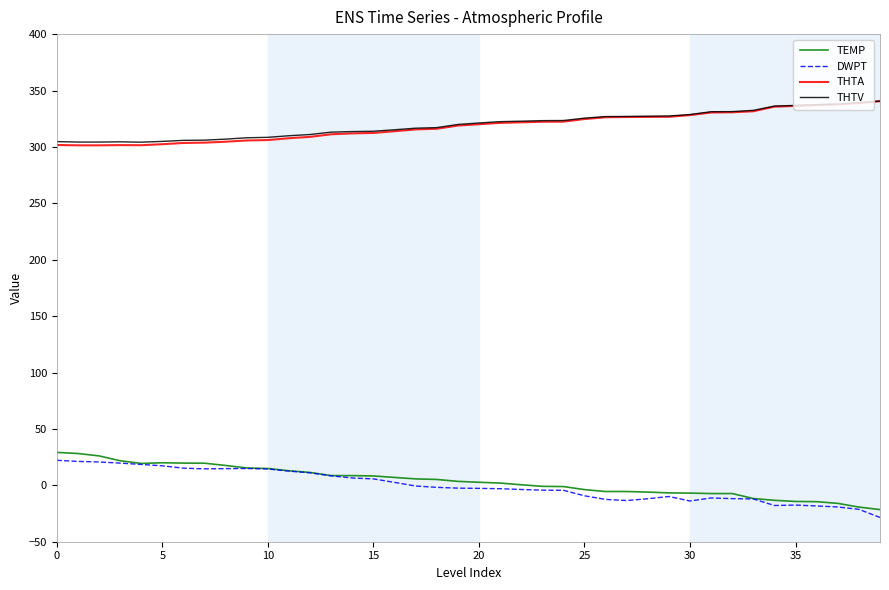

What is the maximum value shown in the chart?

340.7